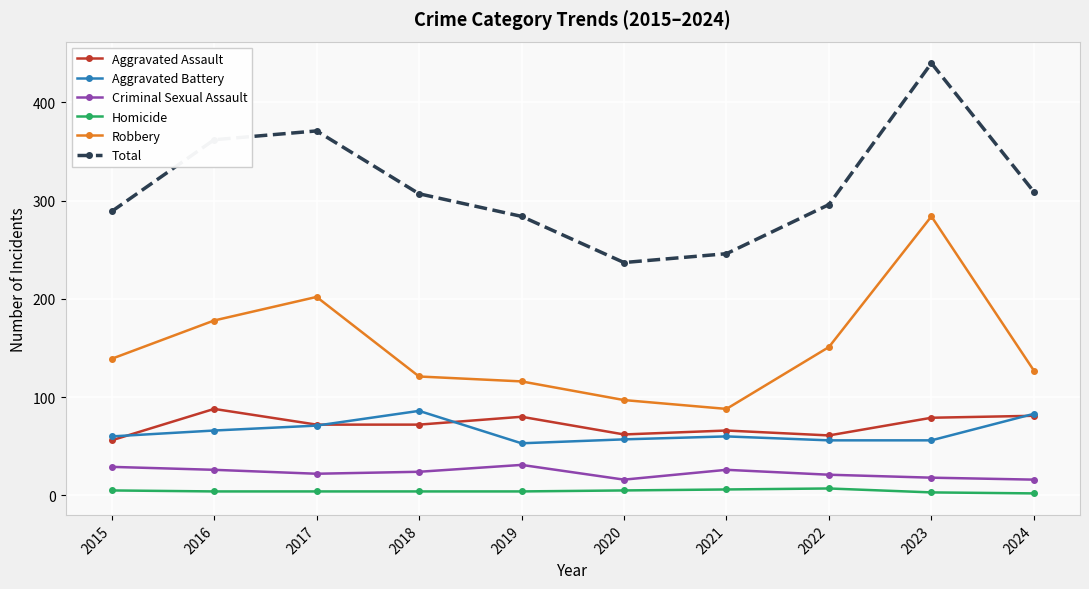

How many categories are shown in the chart?

10